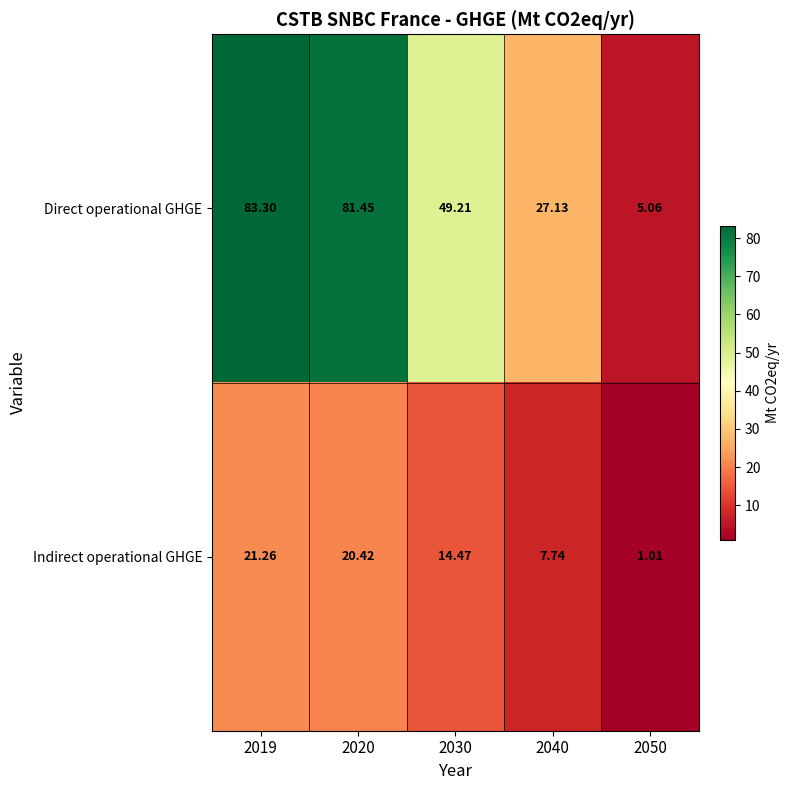

Is the value of Direct operational GHGE at 2040 greater than the value of Indirect operational GHGE at 2040?

Yes